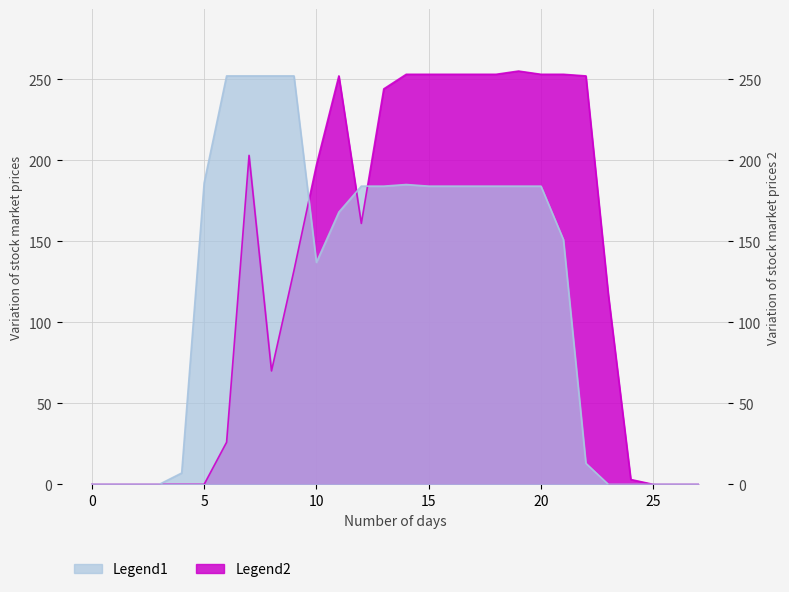

Which category has the highest value in the Legend2 series?

19